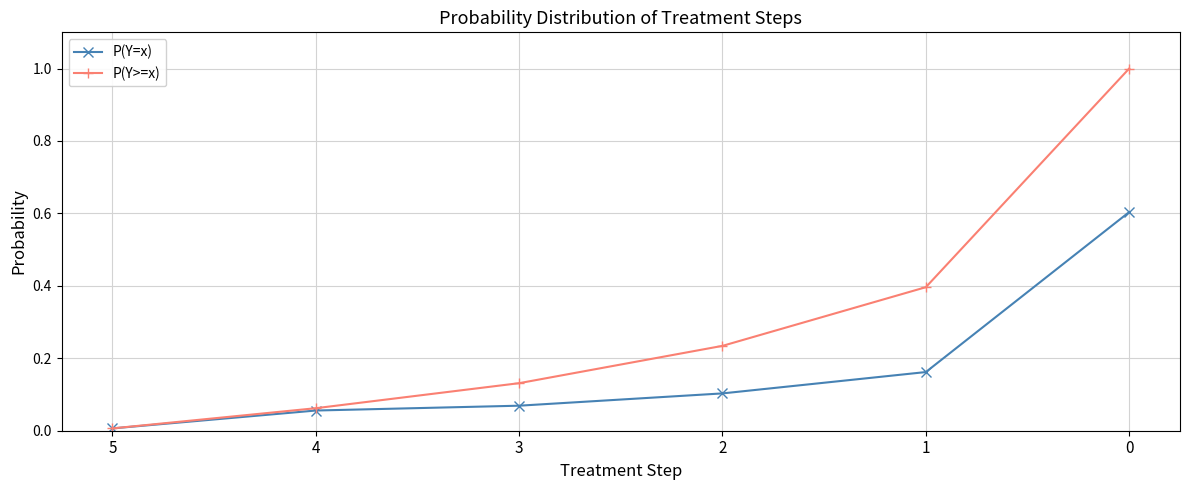

How many series are shown in this chart?

2